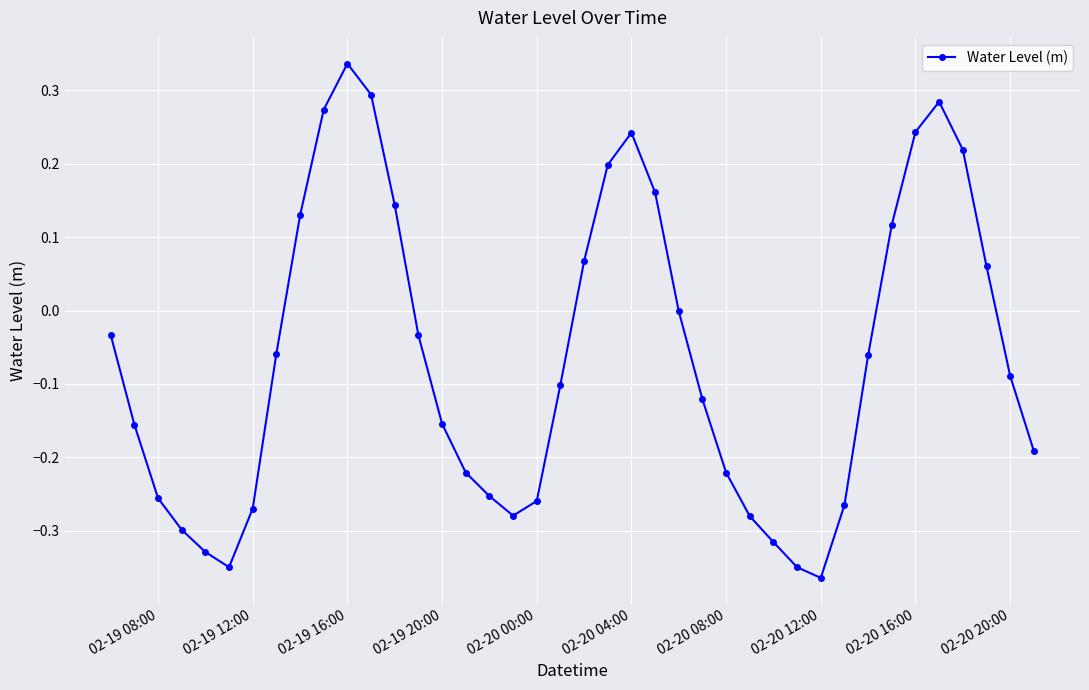

Is this an area chart (filled region under the line)?

No